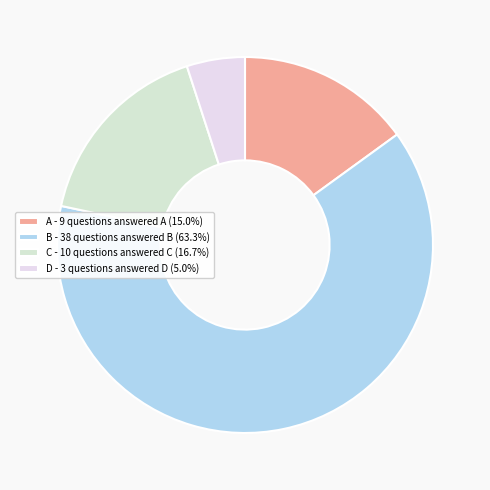

How many slices are in this pie chart?

4